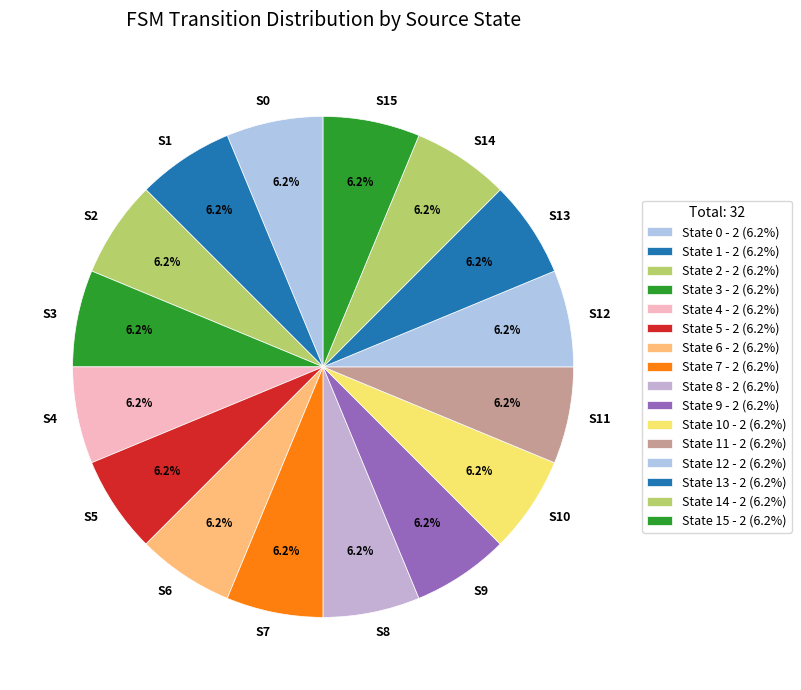

Is there a majority slice in this chart?

No